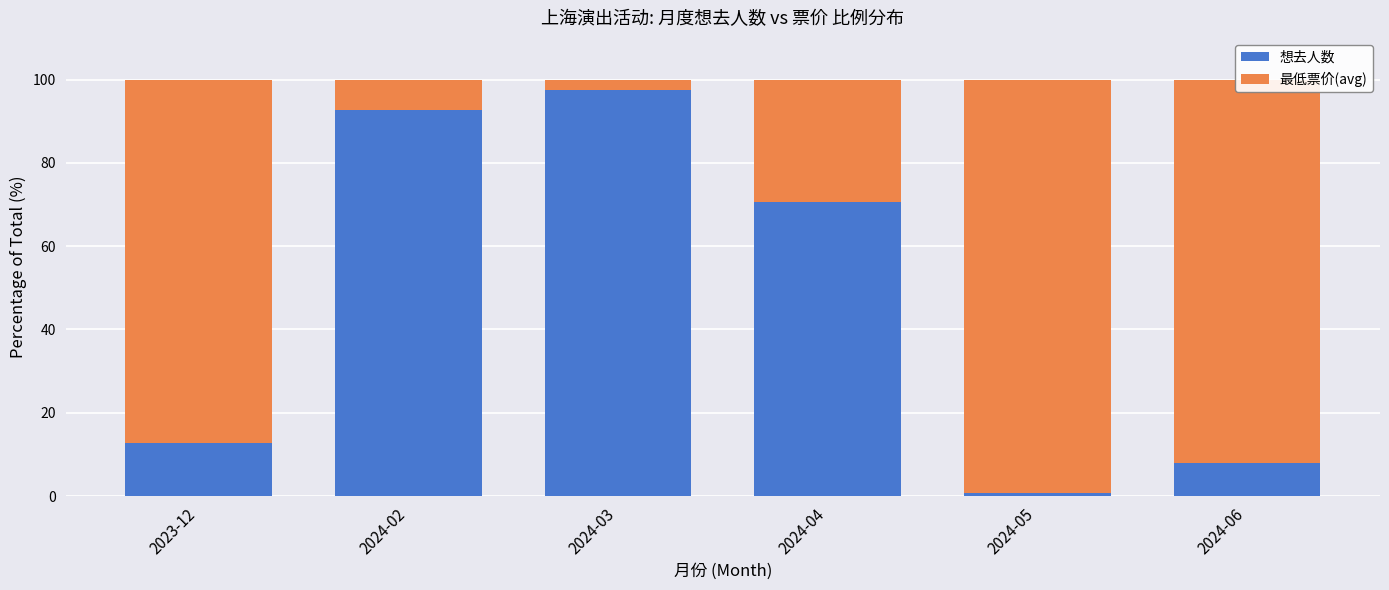

At which label does 想去人数 reach its peak?

2024-03